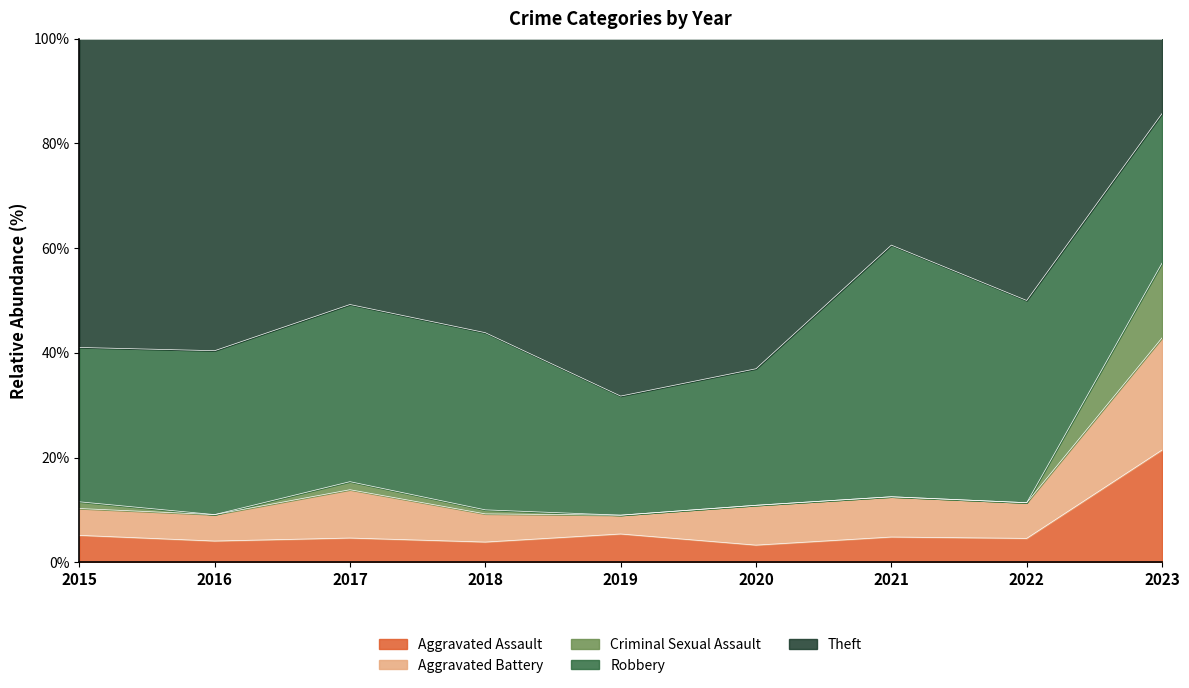

What are all the series names shown in the legend?

Aggravated Assault, Aggravated Battery, Criminal Sexual Assault, Robbery, Theft